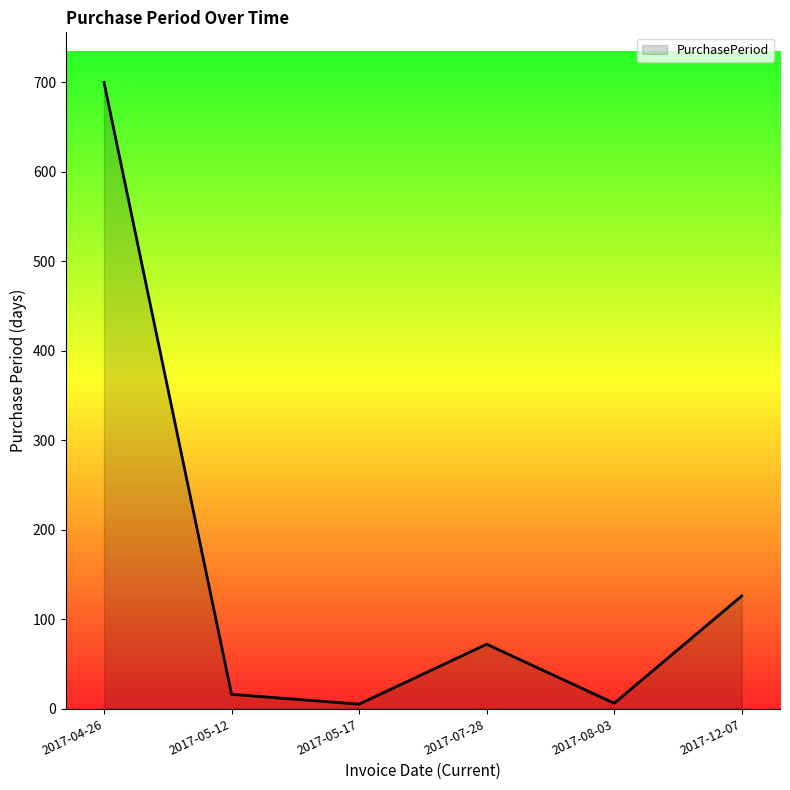

How many interior local valleys (lower than both neighbors) does the data have?

2